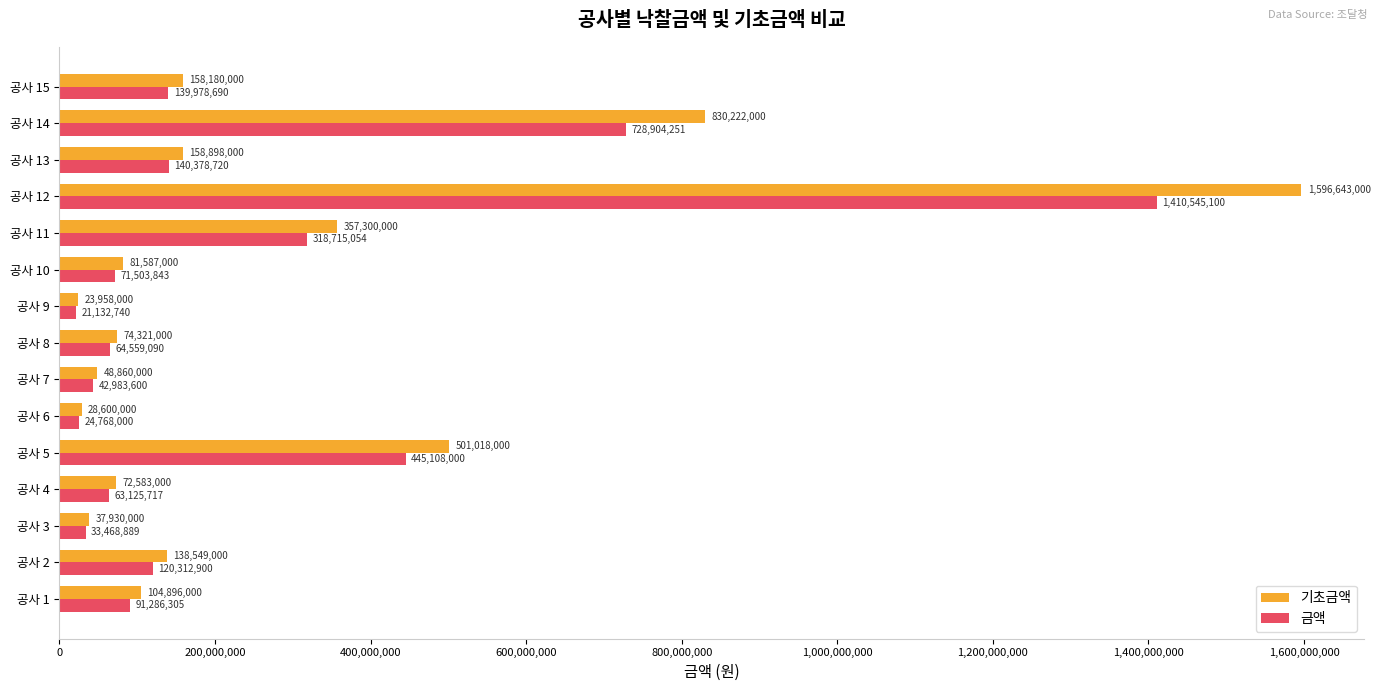

What is the sum of all 기초금액 values?

4213545000